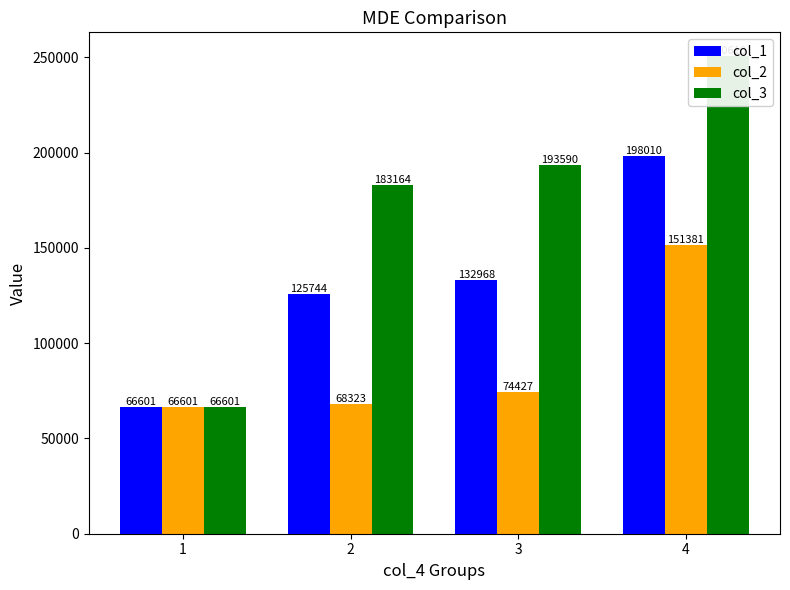

Which has a higher value, 2 or 1?

2